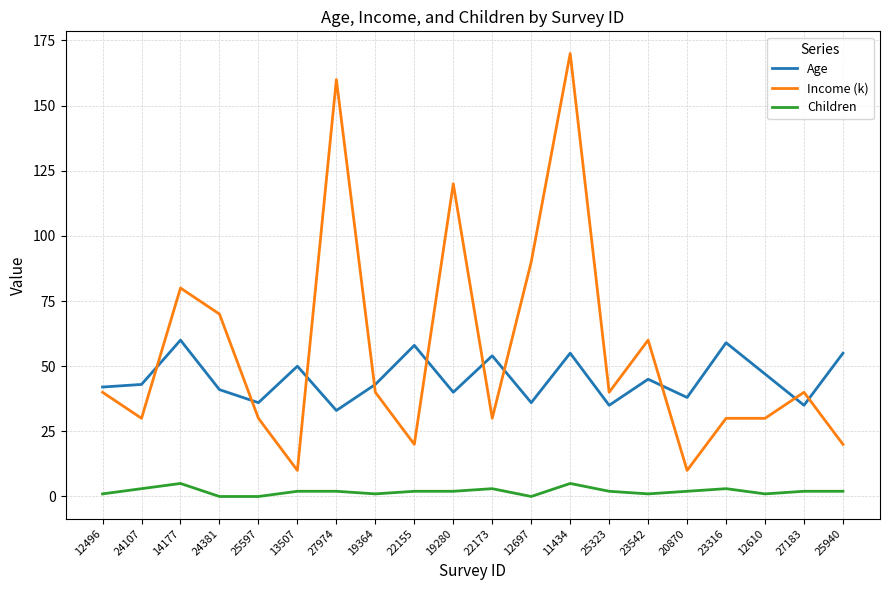

At how many categories does at least one series exceed 161?

1